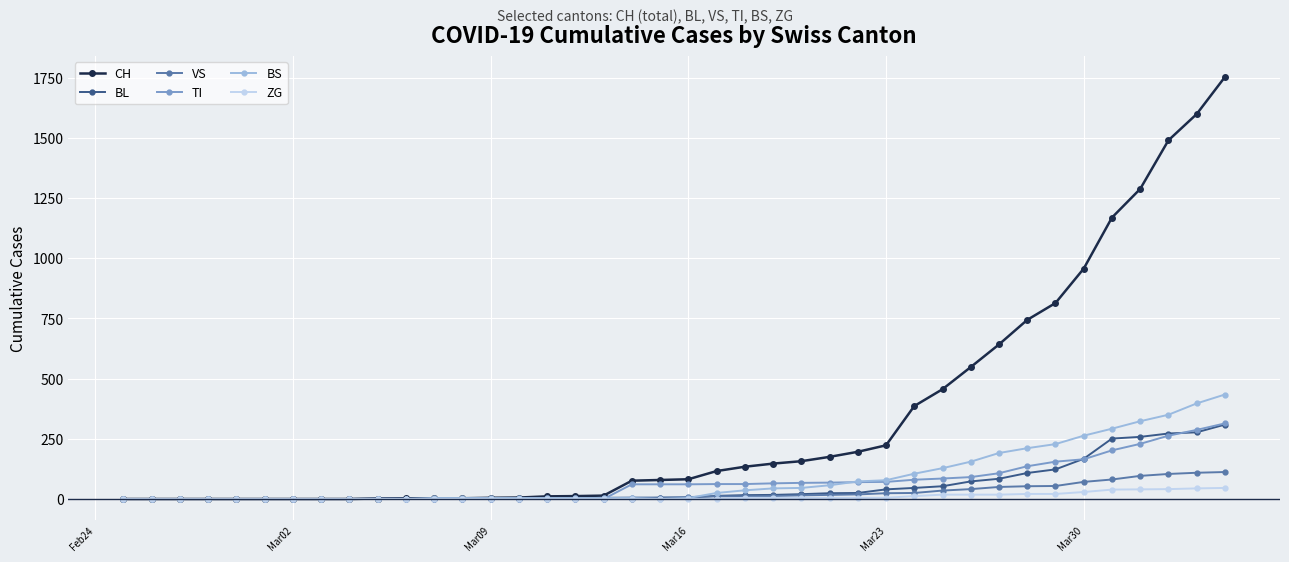

Which series has the widest spread of values?

CH